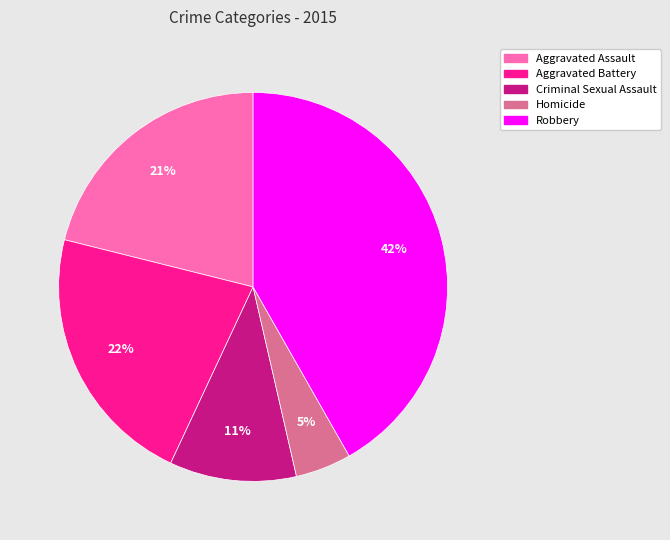

To the nearest percent, what is the average slice percentage?

20%